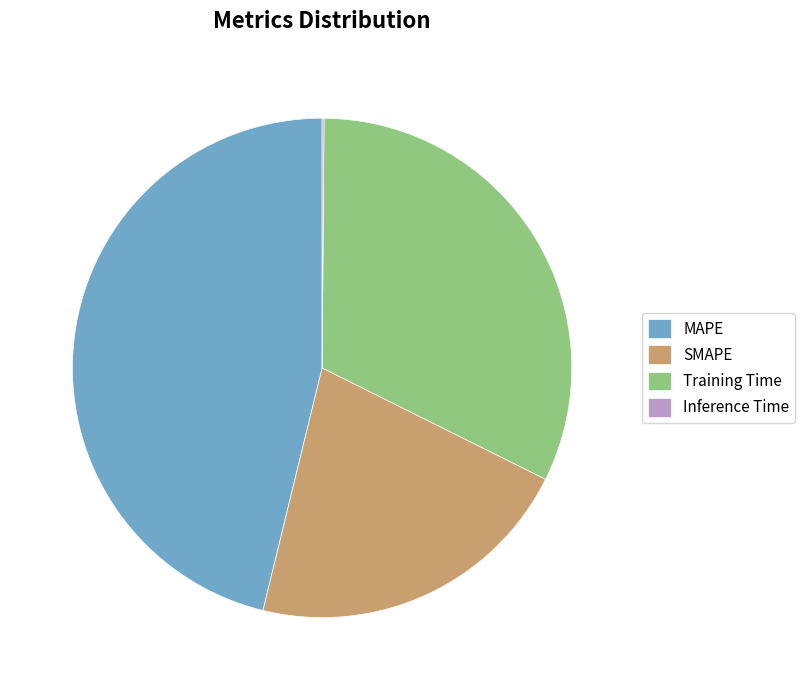

True or false: SMAPE accounts for 36% of the total.

False